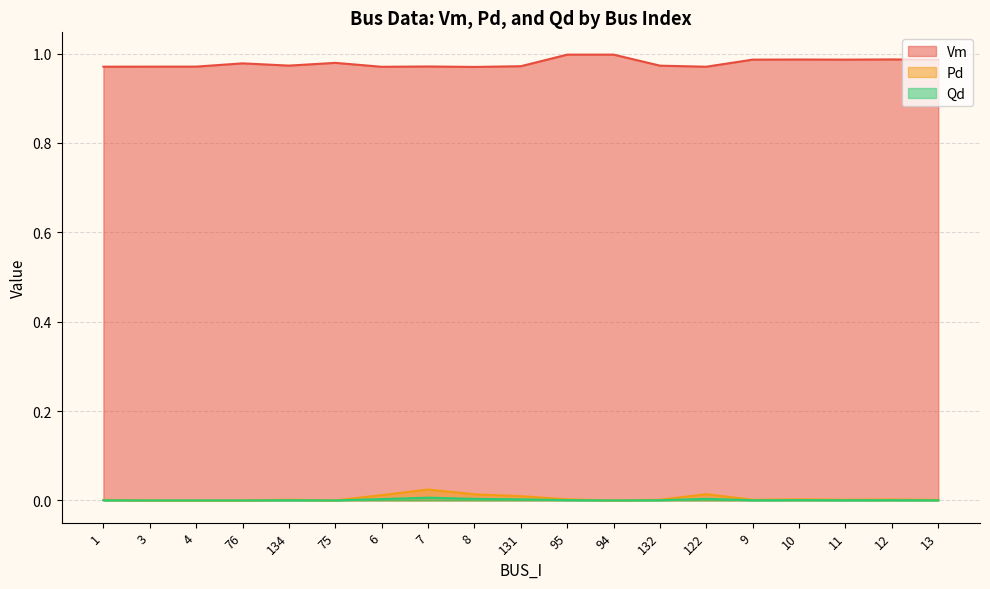

The Vm series shows 0.2 at 7. True or false?

False